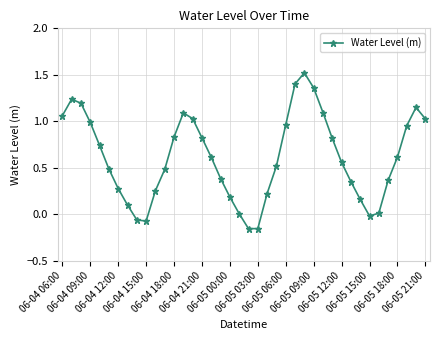

What is the difference between the maximum and minimum values?

1.7